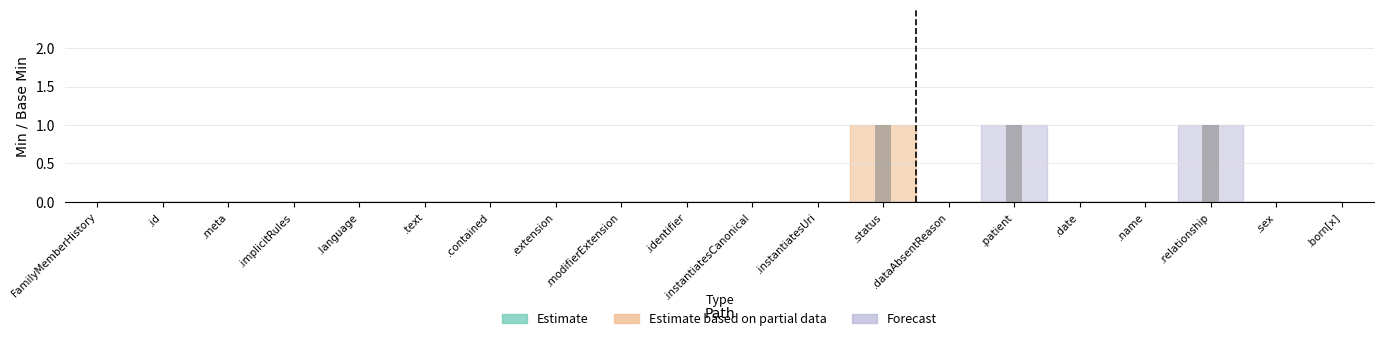

Where is Estimate nearest to the value 0?

FamilyMemberHistory